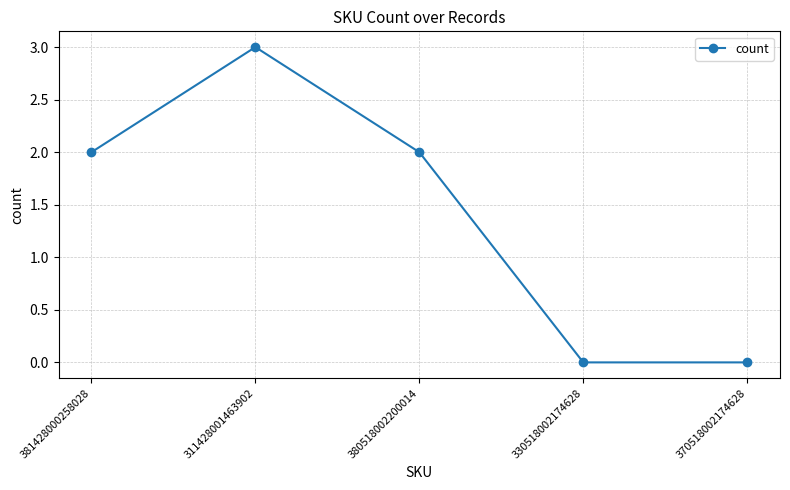

How many interior local peaks (higher than both neighbors) does the data have?

1